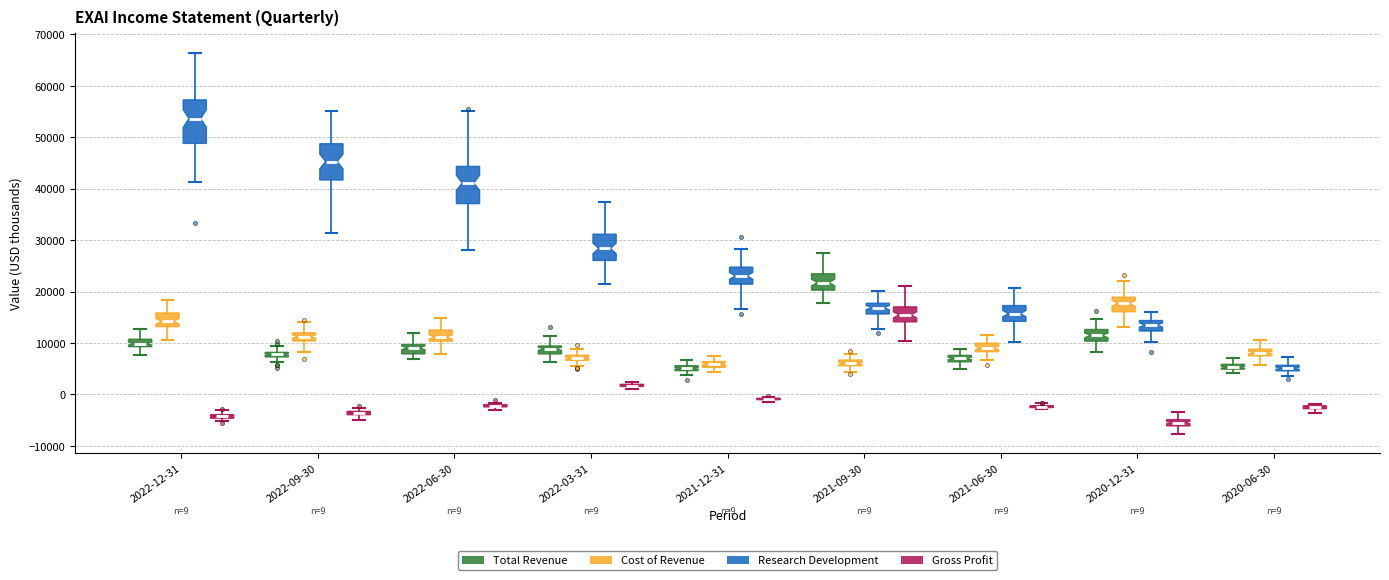

Which box is the tallest, from its lower edge to its upper edge?

2022-12-31 (Research Development)